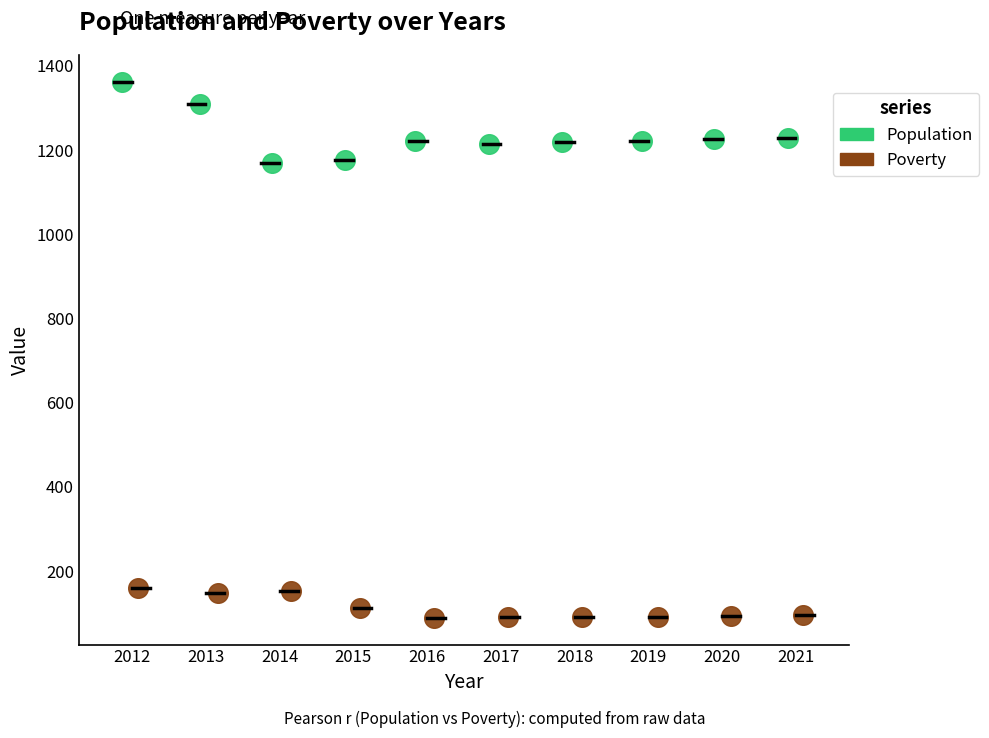

Which series contains the highest Y value?

Population